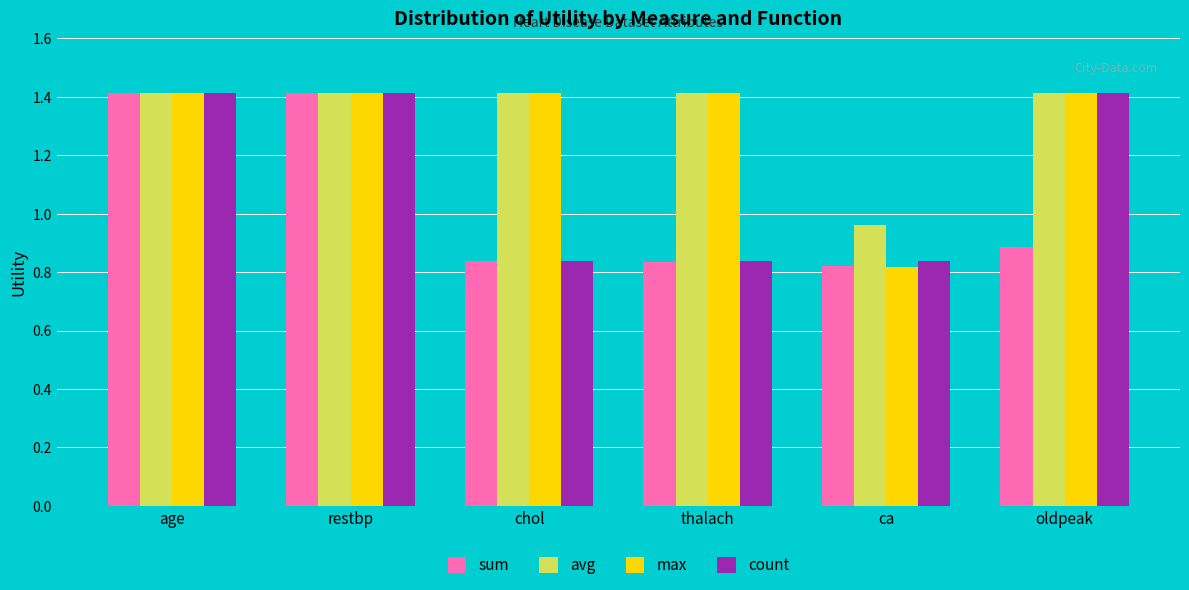

Does the chart contain any negative values?

No